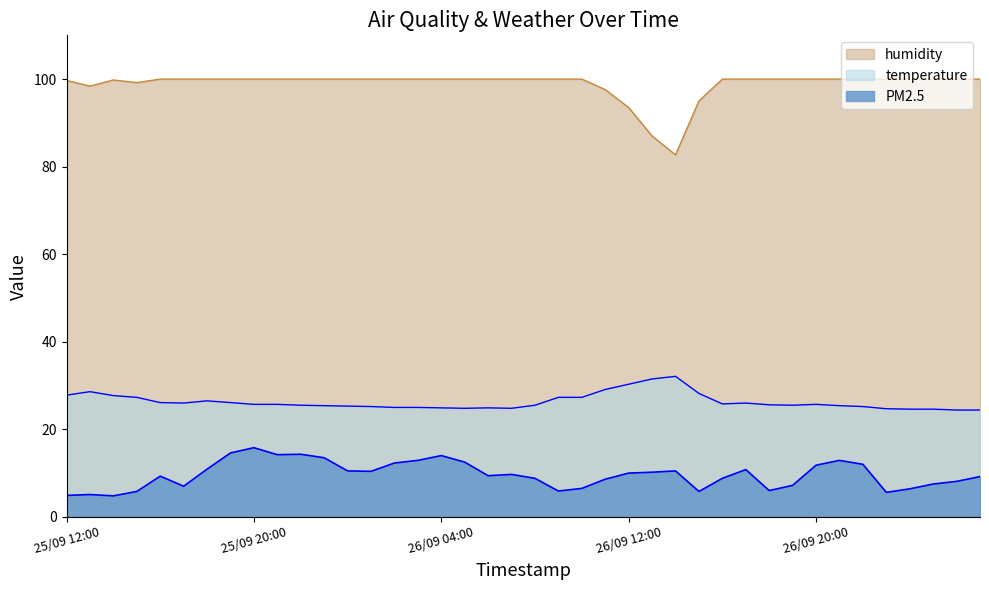

How many values in the temperature series exceed 25?

29